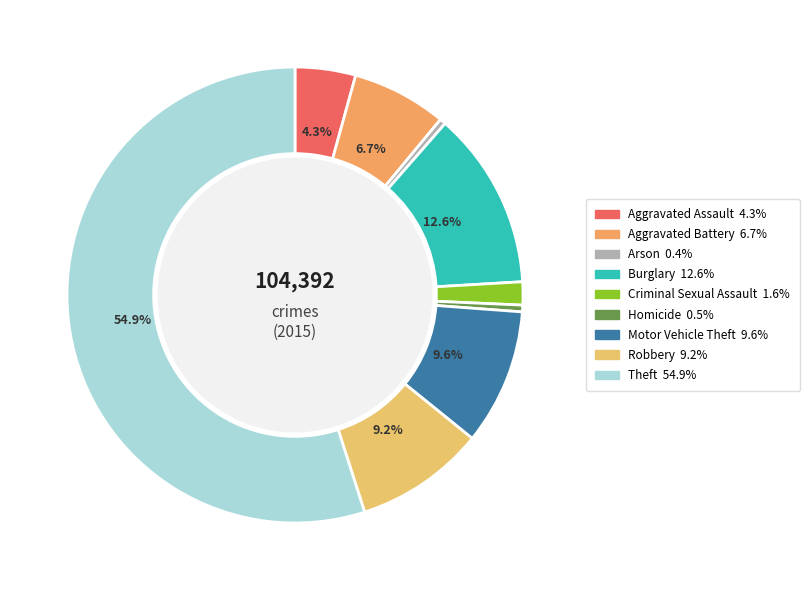

How many slices are in this pie chart?

9